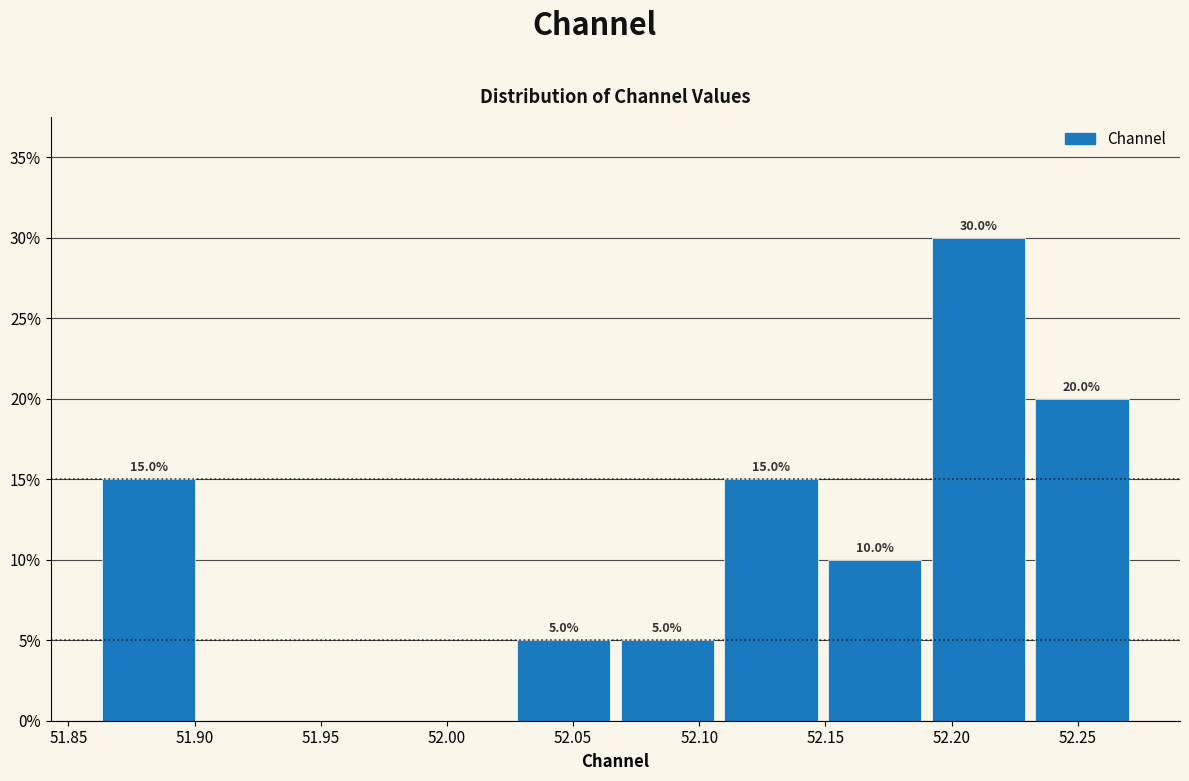

Over which range of the x-axis is the bar tallest?

52.190 to 52.230